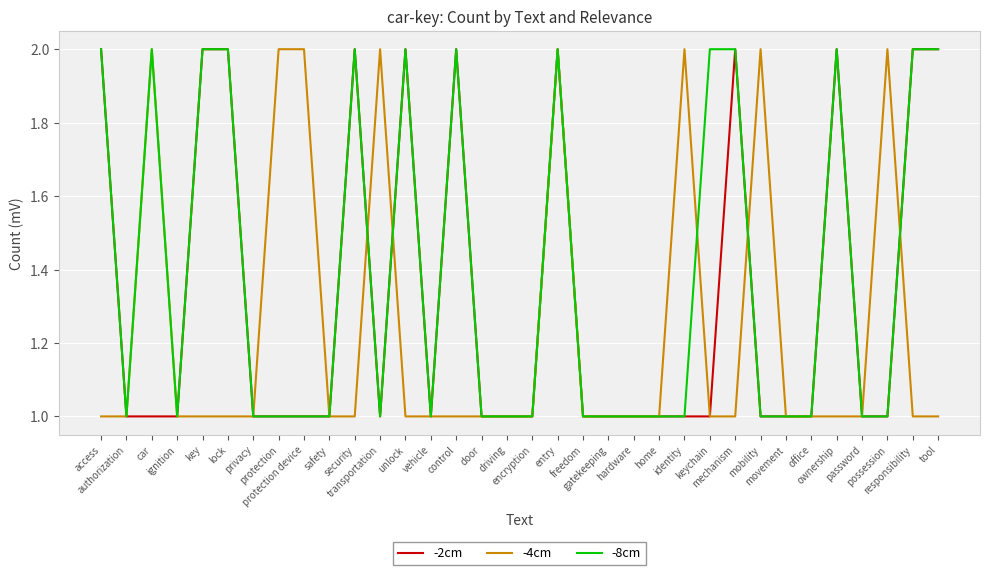

Reading right to left, transcribe all the data shown in this chart.

-2cm: 2	2	1	1	2	1	1	1	2	1	1	1	1	1	1	2	1	1	1	2	1	2	1	2	1	1	1	1	2	2	1	1	1	2
-4cm: 1	1	2	1	1	1	1	2	1	1	2	1	1	1	1	2	1	1	1	1	1	1	2	1	1	2	2	1	1	1	1	2	1	1
-8cm: 2	2	1	1	2	1	1	1	2	2	1	1	1	1	1	2	1	1	1	2	1	2	1	2	1	1	1	1	2	2	1	2	1	2